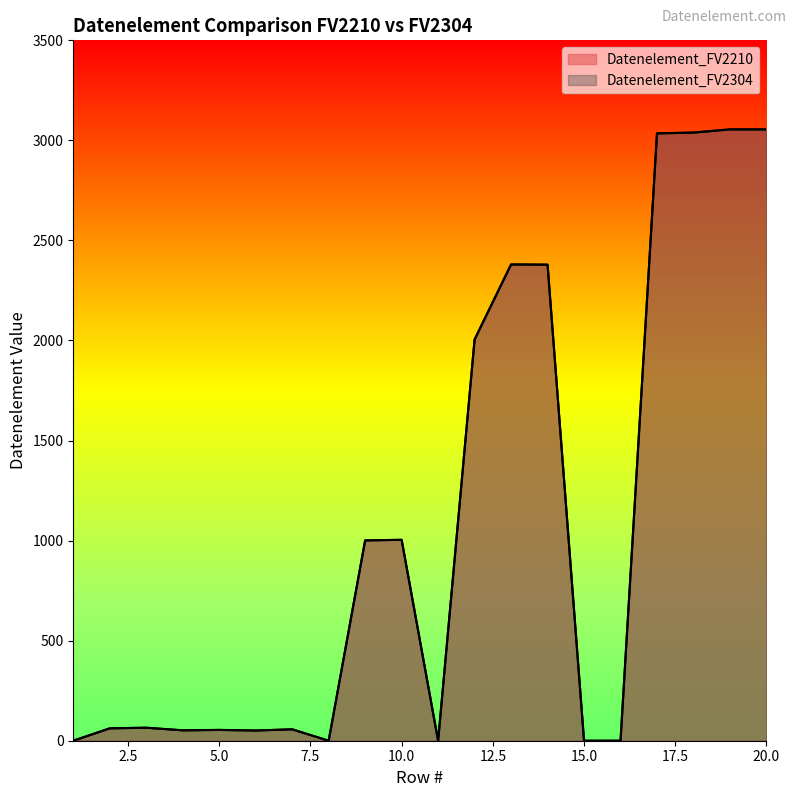

What is the average value of the Datenelement_FV2210 series?

1065